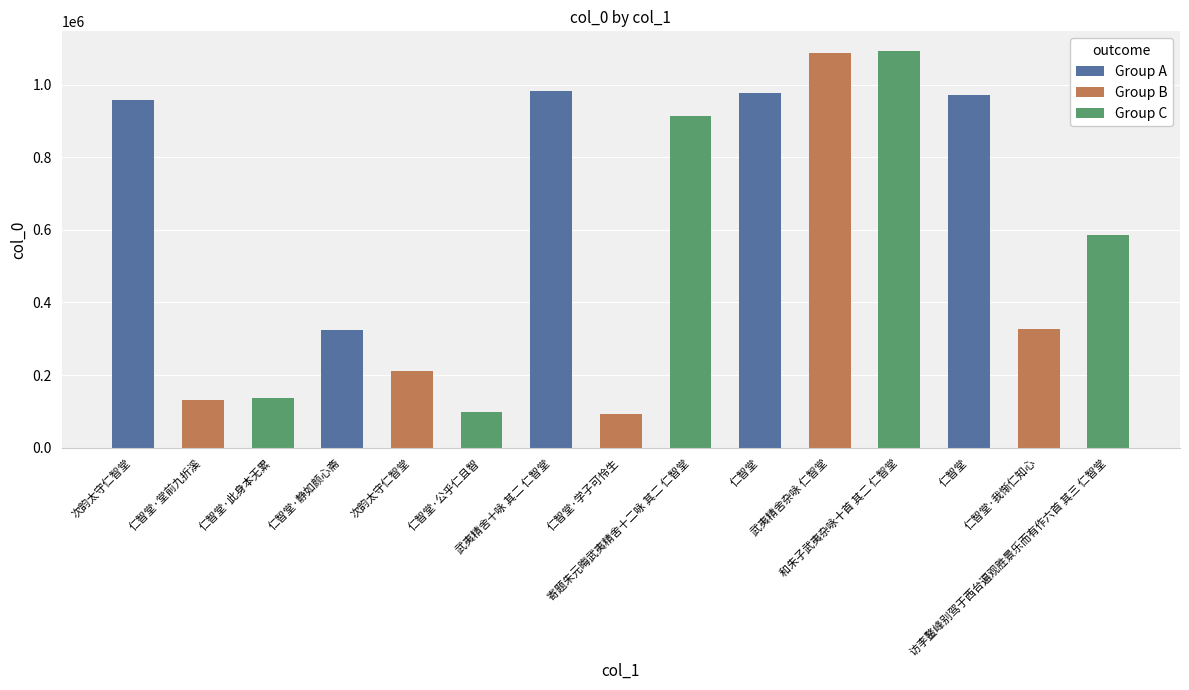

What is the label of the 13th bar from the right?

仁智堂·此身本无累